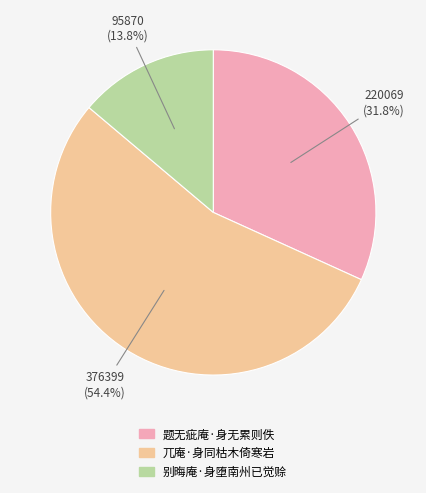

Which has a higher value, 兀庵·身同枯木倚寒岩 or 题无疵庵·身无累则佚?

兀庵·身同枯木倚寒岩